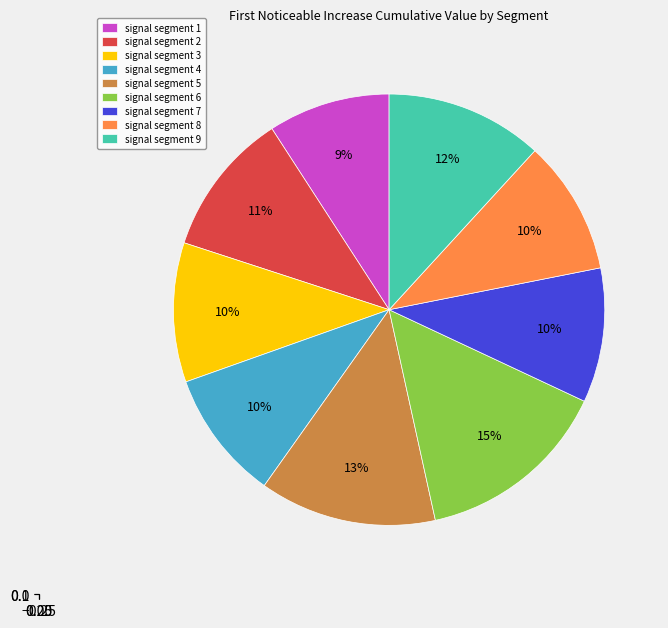

Do signal segment 6 and signal segment 4 together represent more than half of the pie?

No